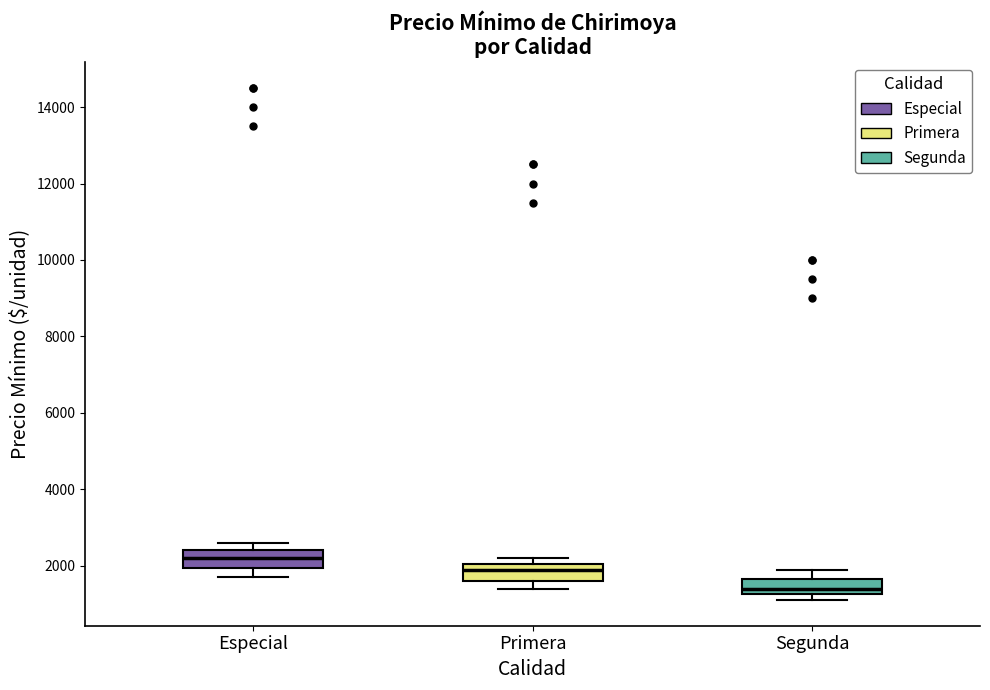

Reading left to right, read every box against the y-axis: the position of its median line, the range the box covers, and the ends of its whiskers. The values are not printed on the chart, so give them approximately, as read against the axis.

Especial: median 2200, box 2000 to 2400, whiskers 1800 to 2600
Primera: median 2000 (just below the box's upper edge), box 1600 to 2000, whiskers 1400 to 2200
Segunda: median 1400, box 1200 to 1600, whiskers 1200 (just below the box's lower edge) to 2000